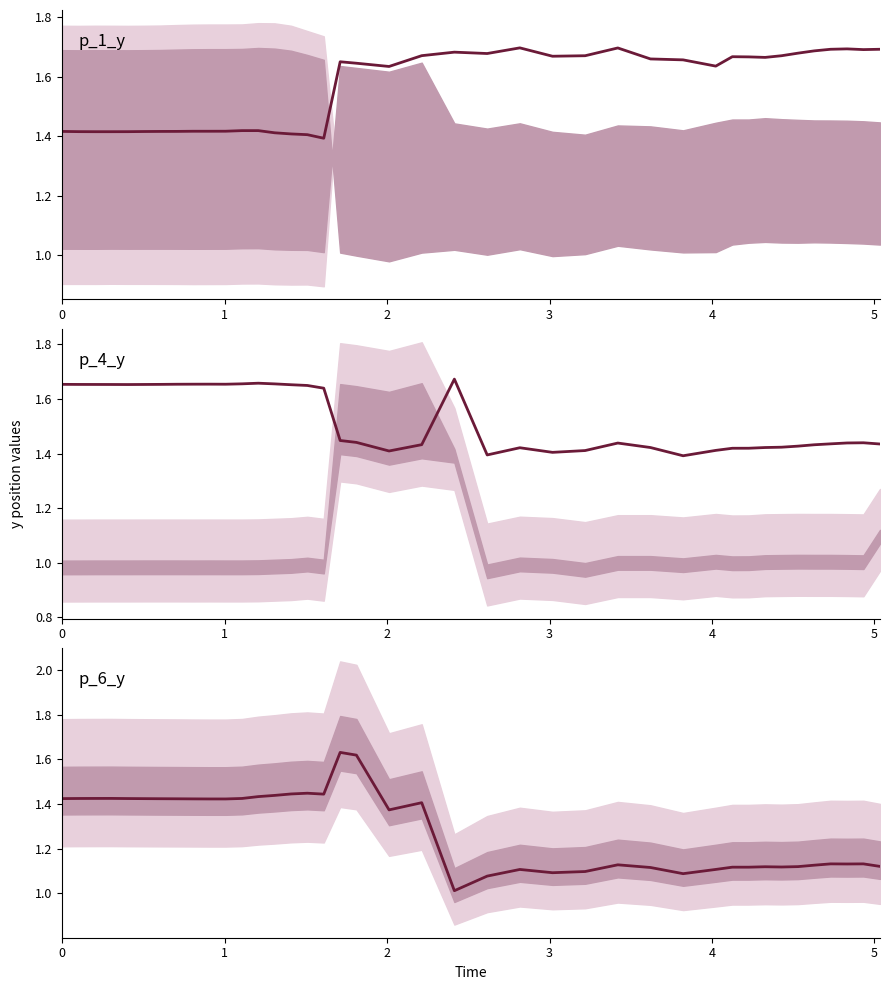

In p_6_y group median, how many points are lower than both neighbors (excluding endpoints)?

7